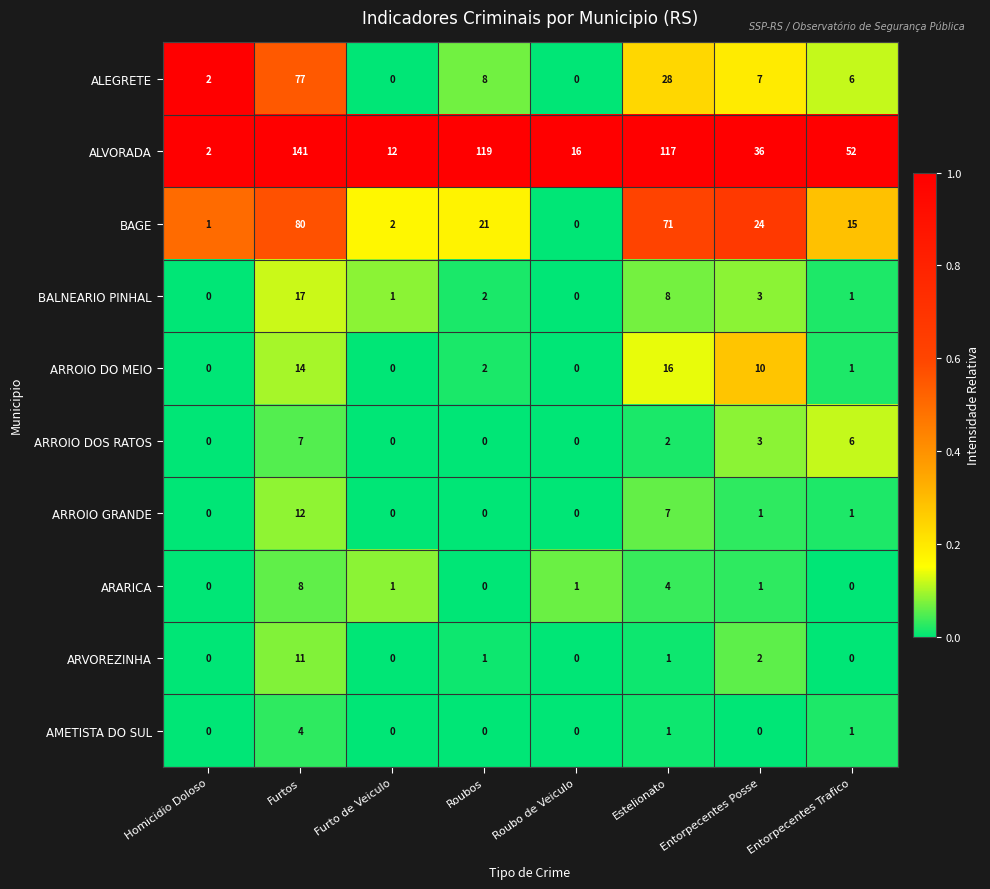

Which category has the highest value in the ALVORADA series?

Furtos